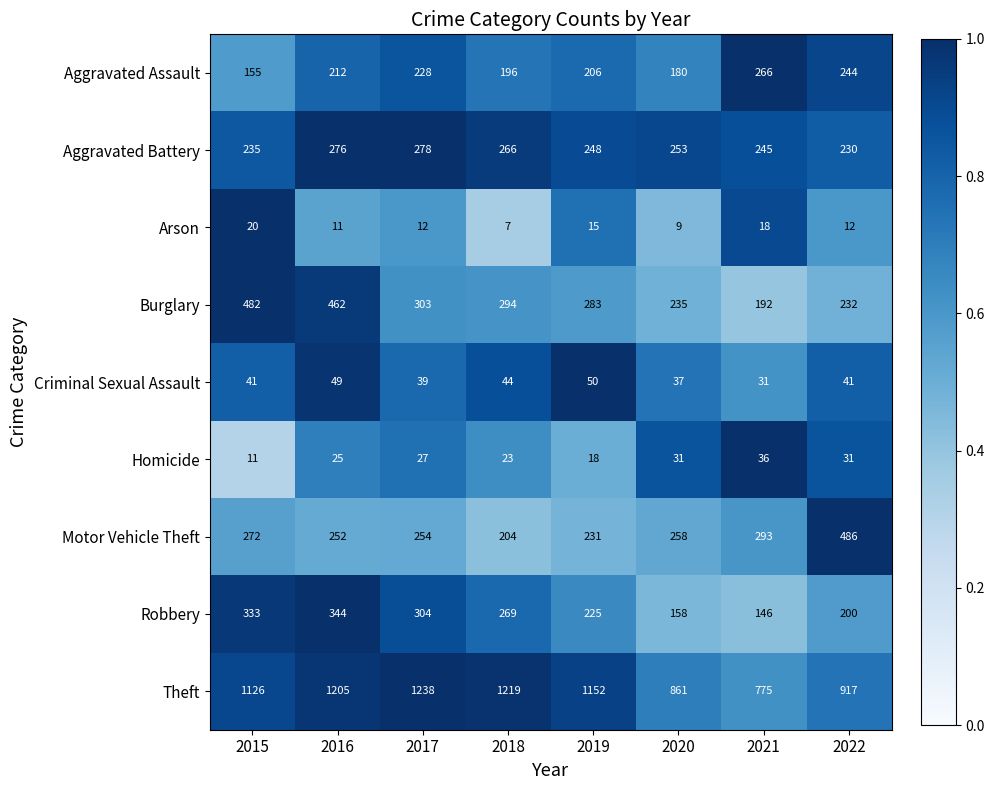

At which category does the chart reach its minimum across all series?

2018